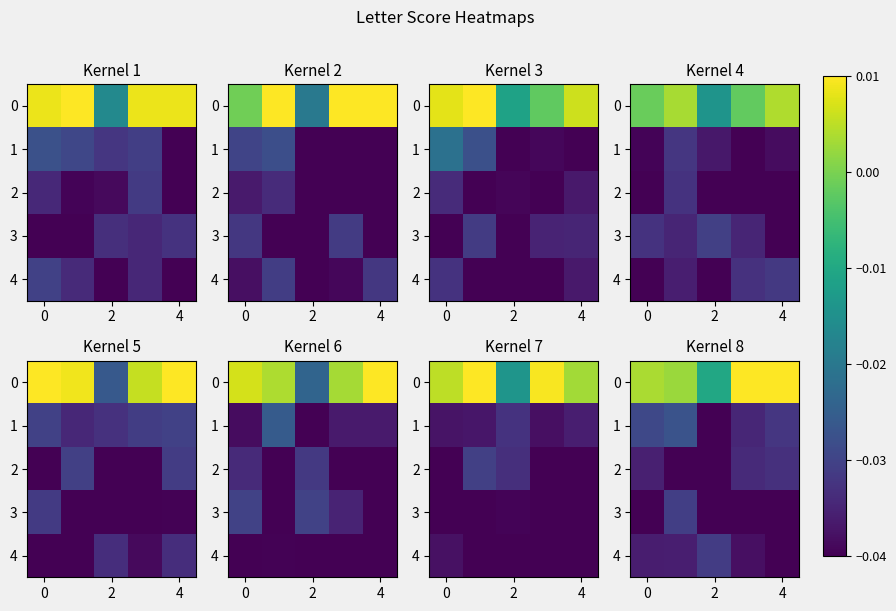

True or false: 3 has a value of -0.0 at 2.

True